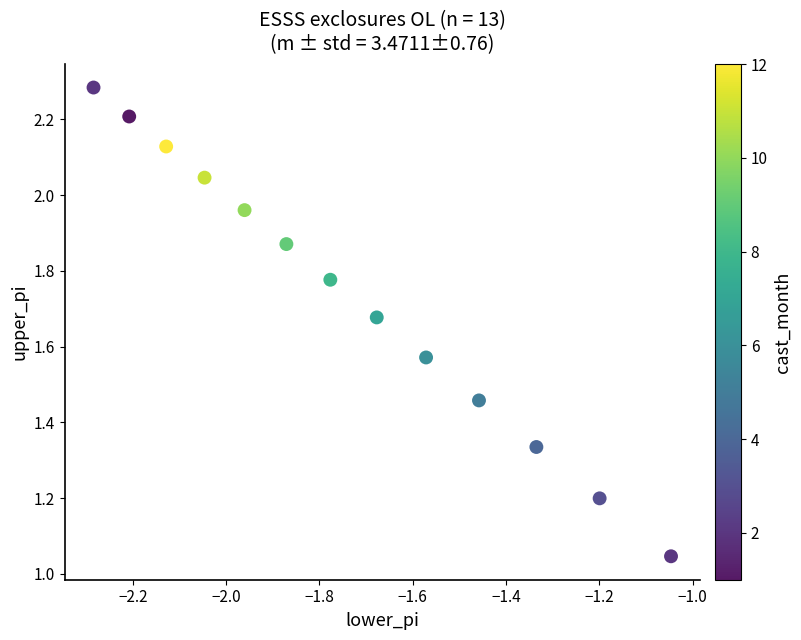

What is the range of X values (max minus min)?

1.2